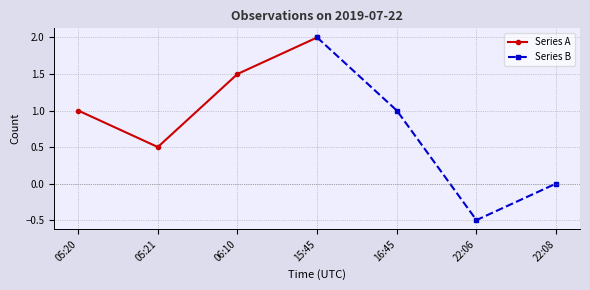

In Series A, how many points are lower than both neighbors (excluding endpoints)?

1